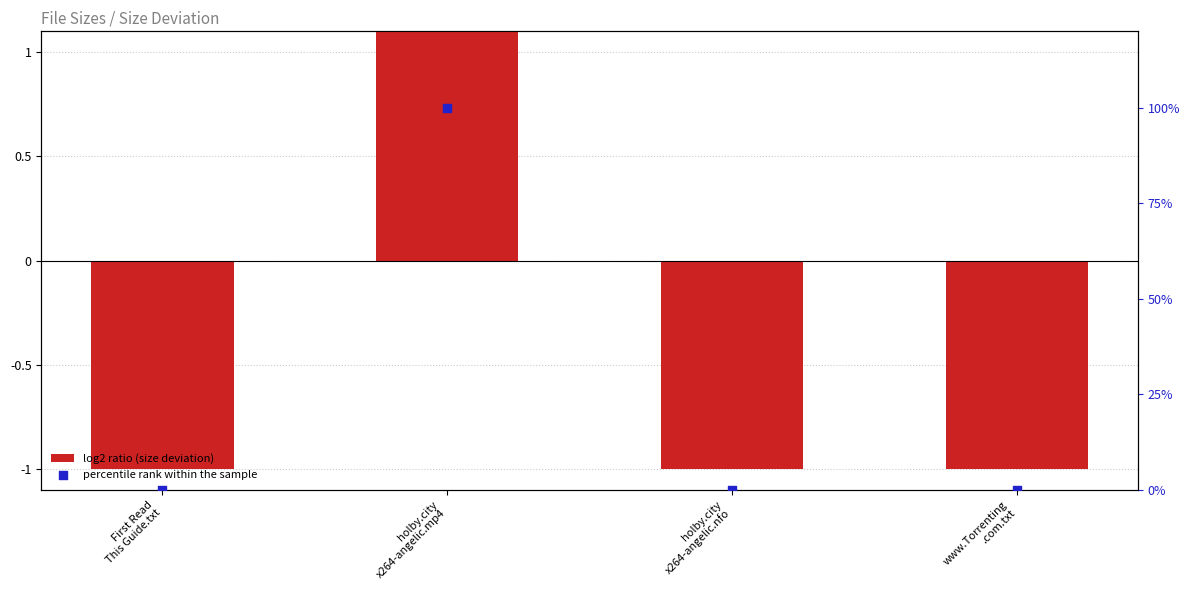

Which series has the largest total across all categories?

percentile rank within the sample